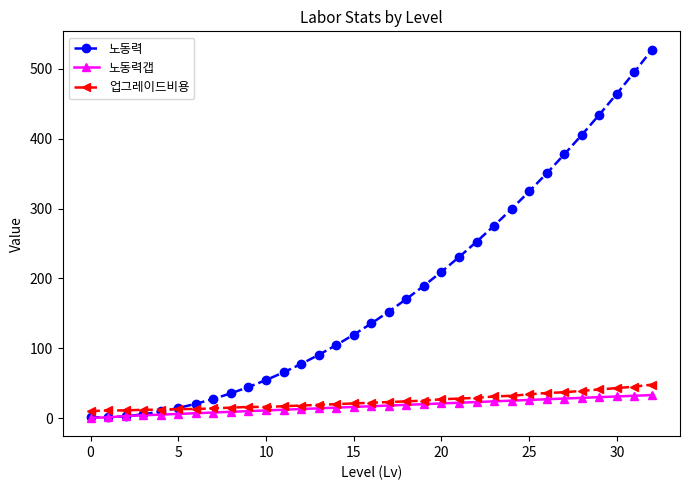

Rank the series by their maximum value, from highest to lowest.

노동력, 업그레이드비용, 노동력갭